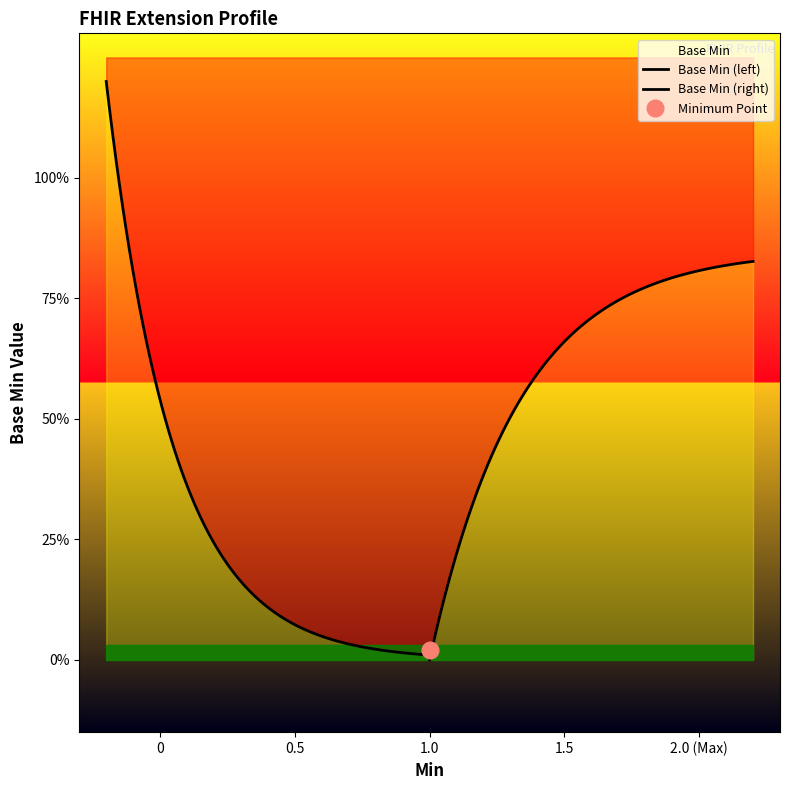

True or false: the data shows 0 at Extension.id.

False